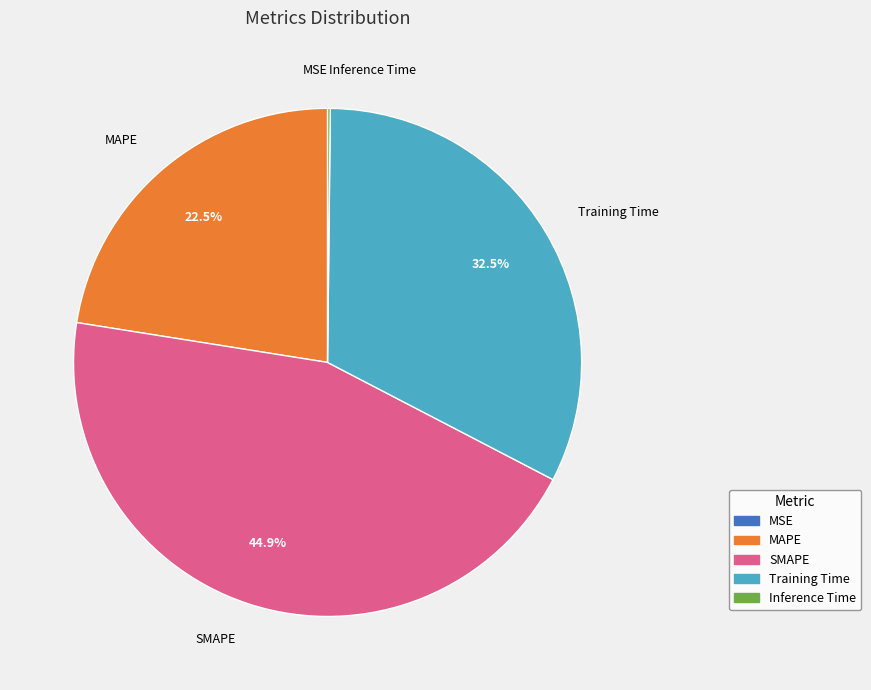

Is it true that SMAPE is 45% of the pie?

True